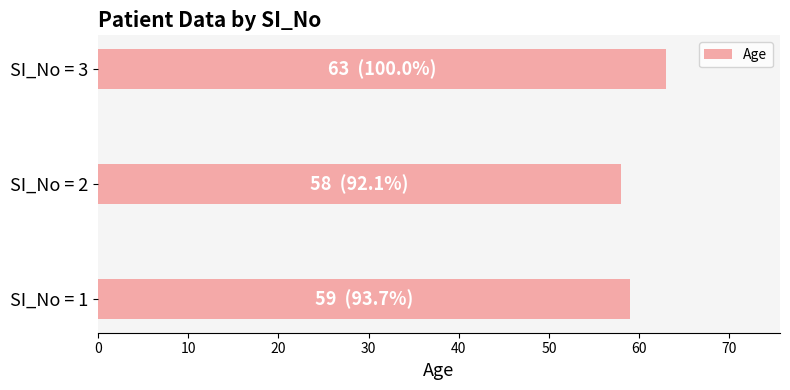

Which label corresponds to the largest value in the chart?

SI_No = 3